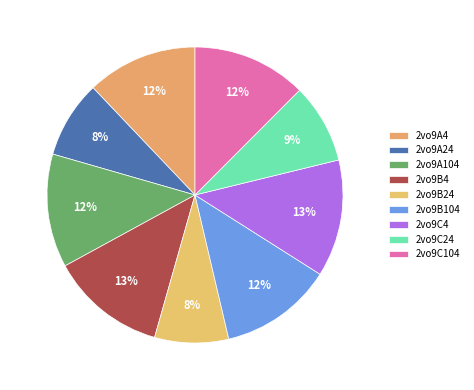

How many segments does this pie chart have?

9